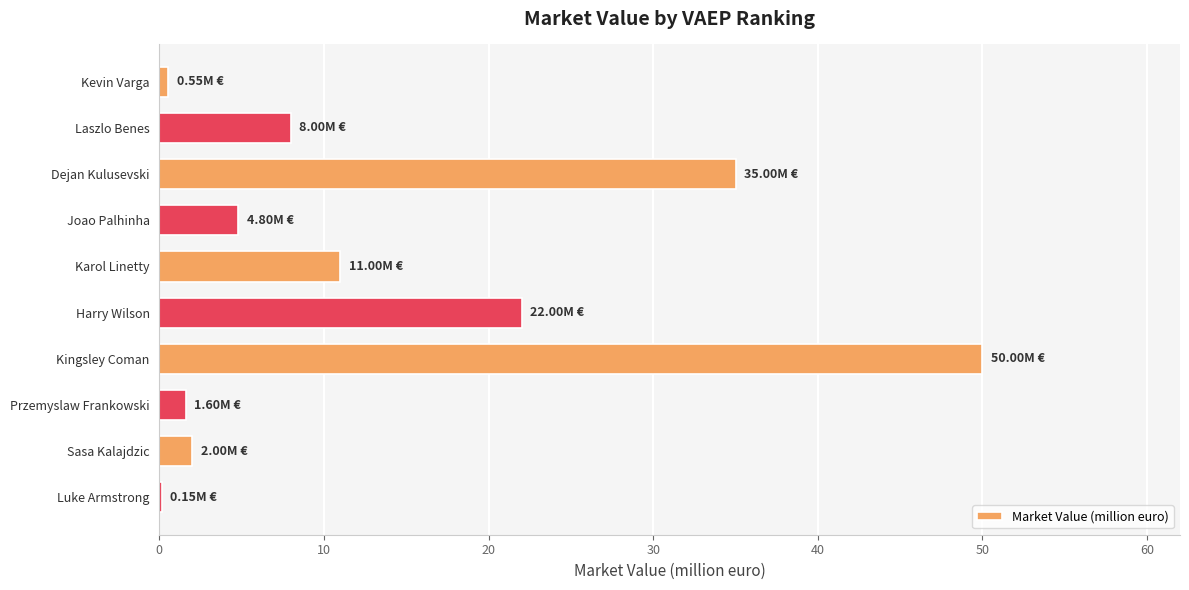

Which category has the highest value across all series?

Kingsley Coman